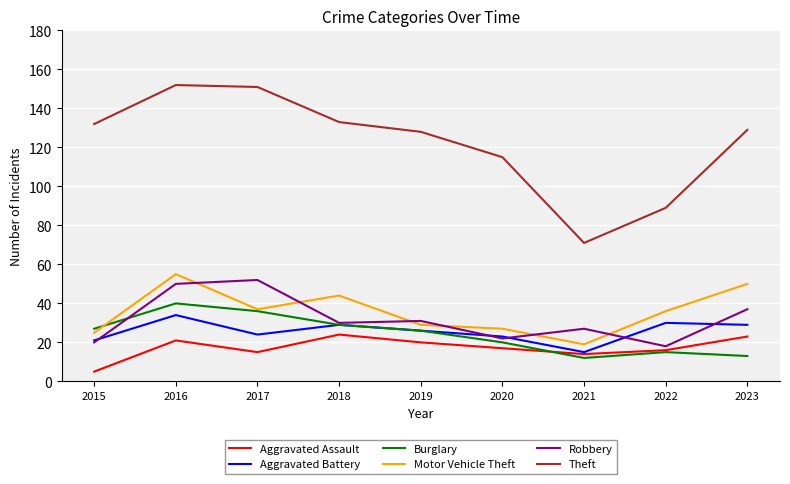

At which category is the sum across all series the highest?

2016